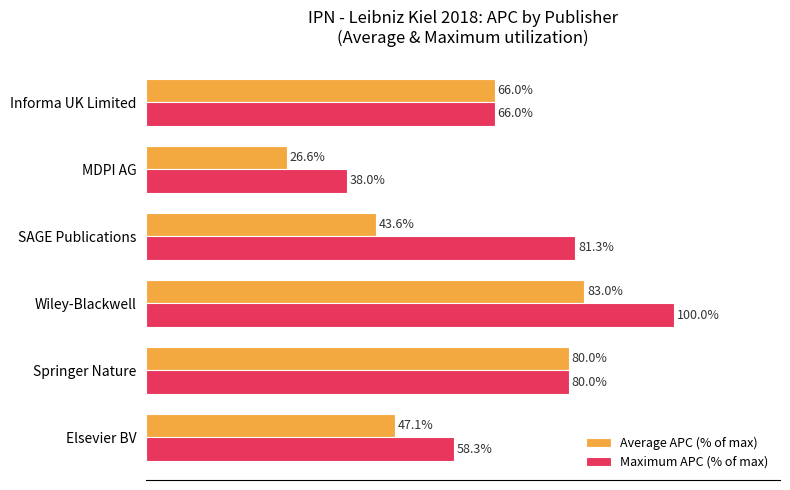

At which label is Average APC (% of max) closest to 54?

Elsevier BV